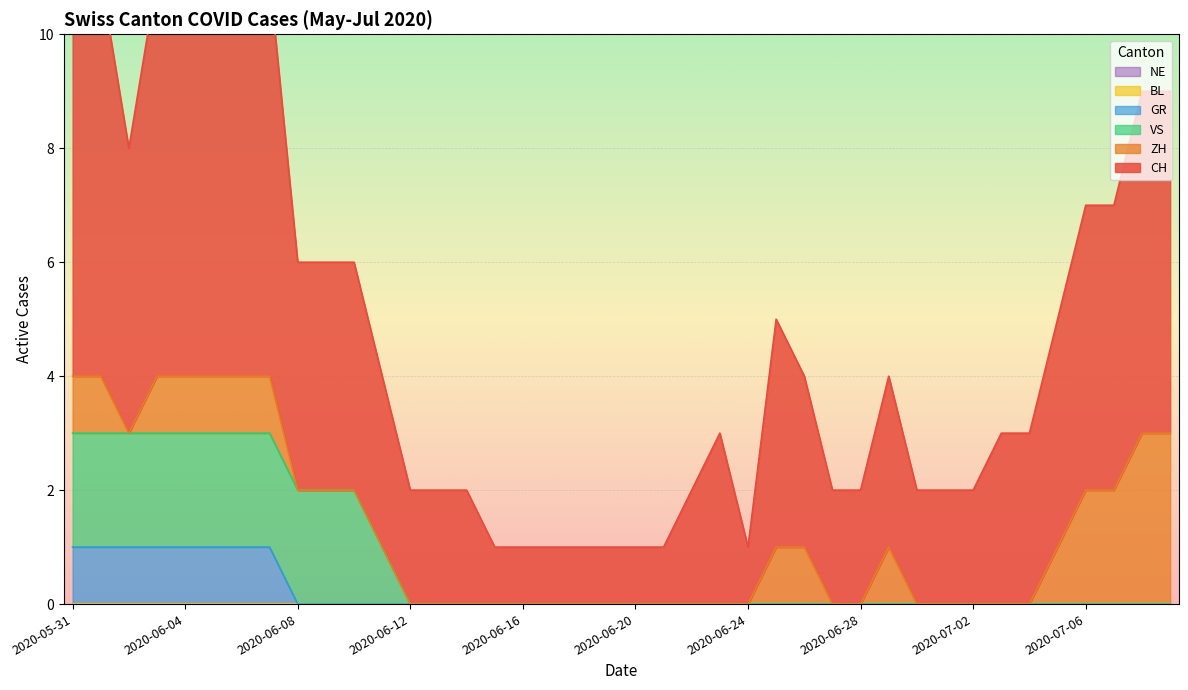

Is the value of VS at 2020-06-19 greater than the value of CH at 2020-06-19?

No